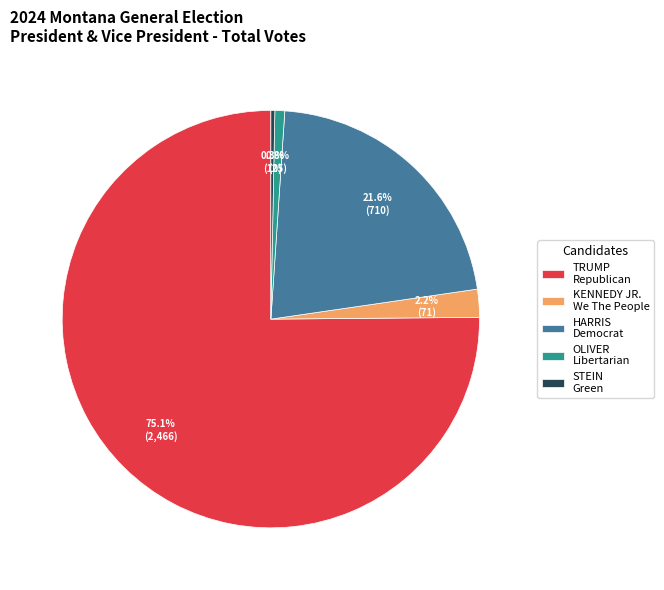

Which category has the biggest portion of the pie?

TRUMP Republican